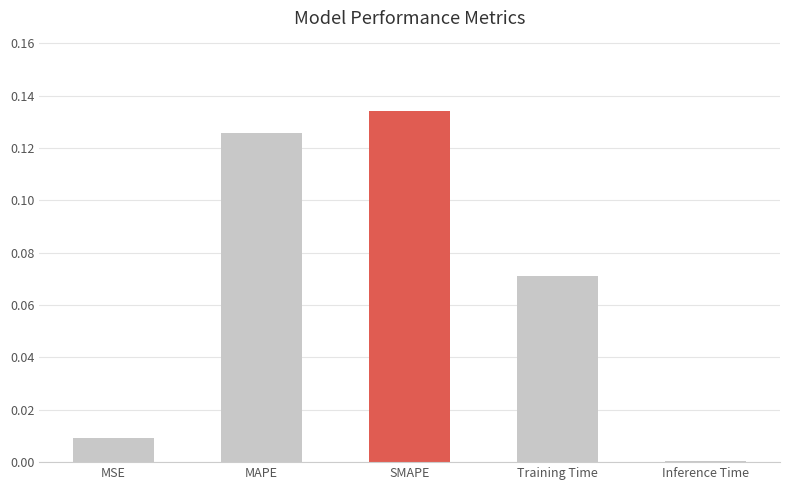

Which has a higher value, MAPE or SMAPE?

SMAPE